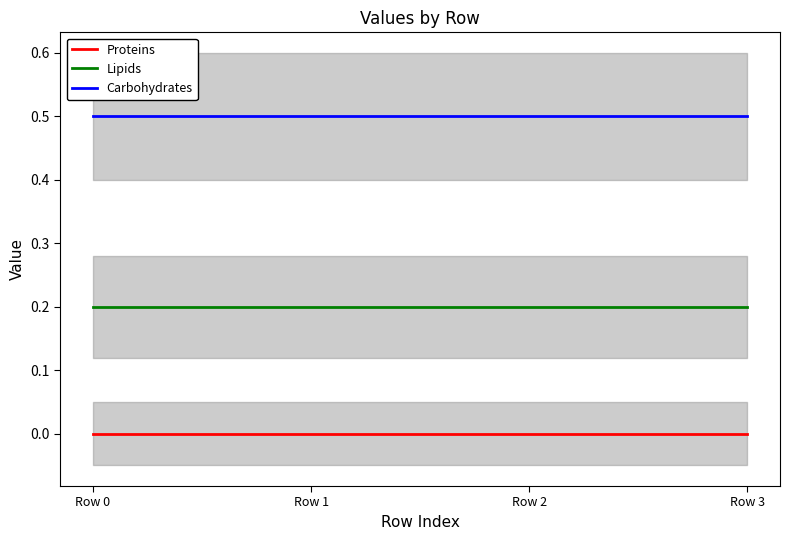

True or false: Lipids and Carbohydrates cross at least once.

False